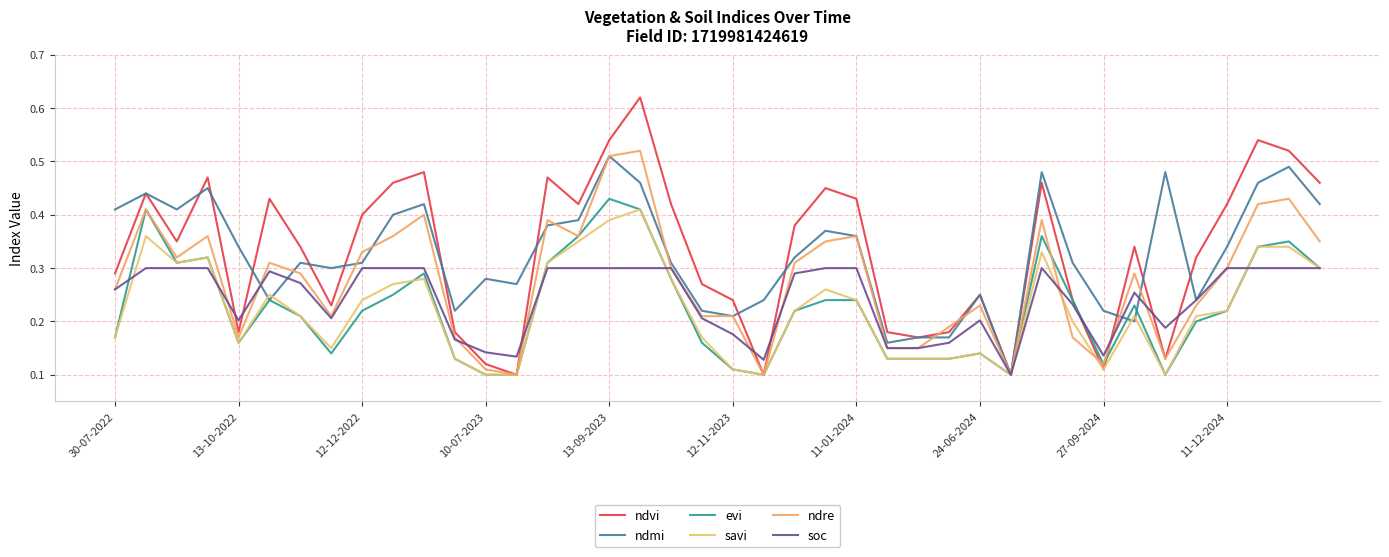

How many lines are shown in the chart?

6